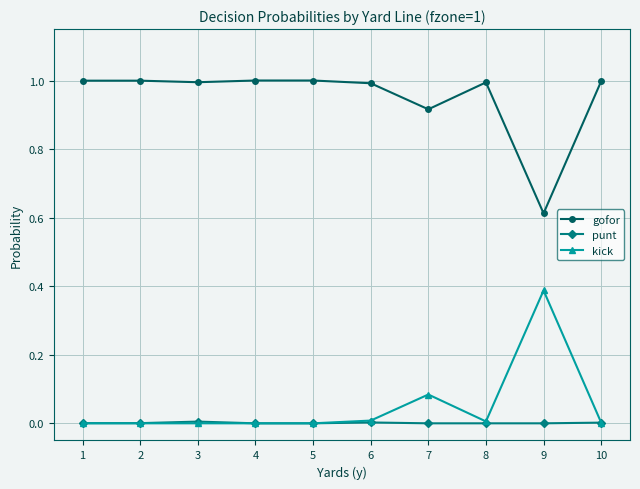

List the series in order of their peak value, lowest first.

punt, kick, gofor